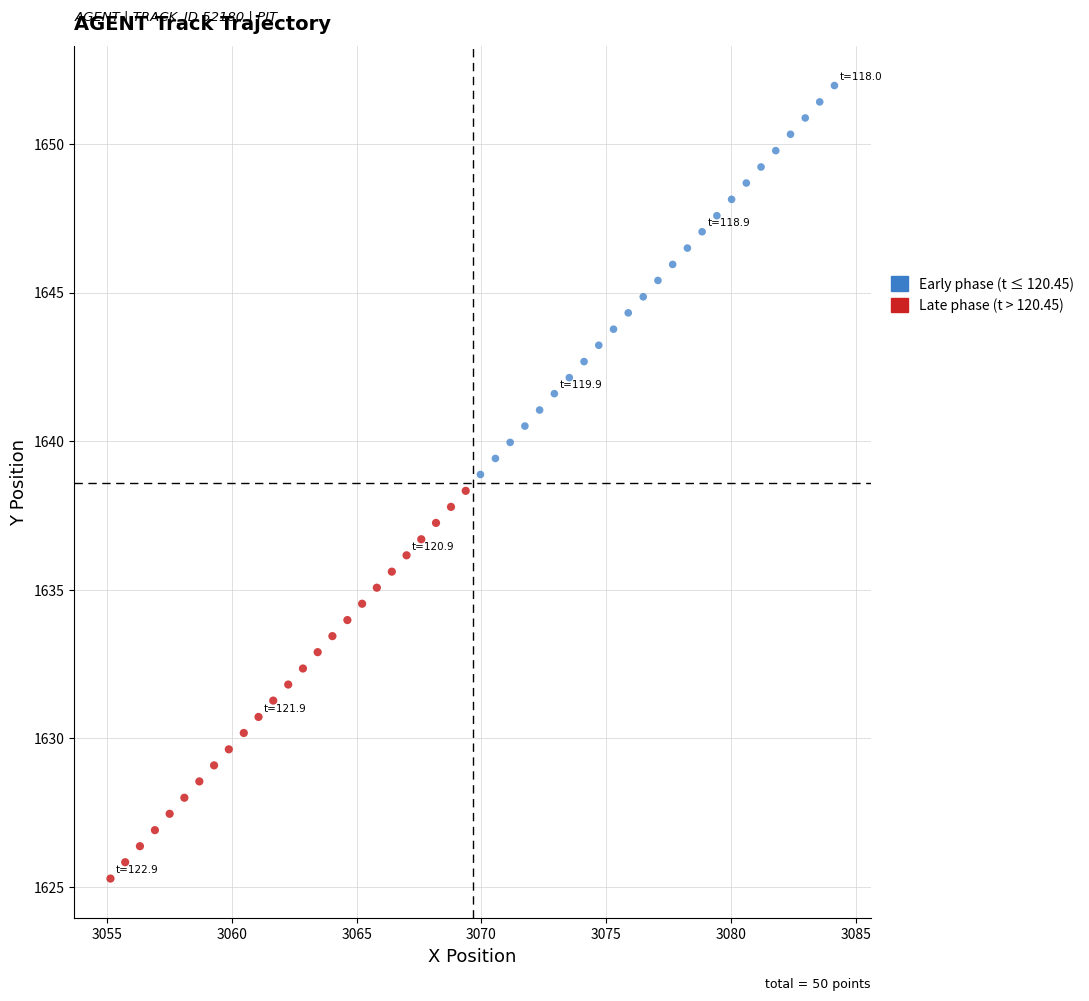

What are all the series names shown in the legend?

Early phase (t ≤ 120.45), Late phase (t > 120.45)